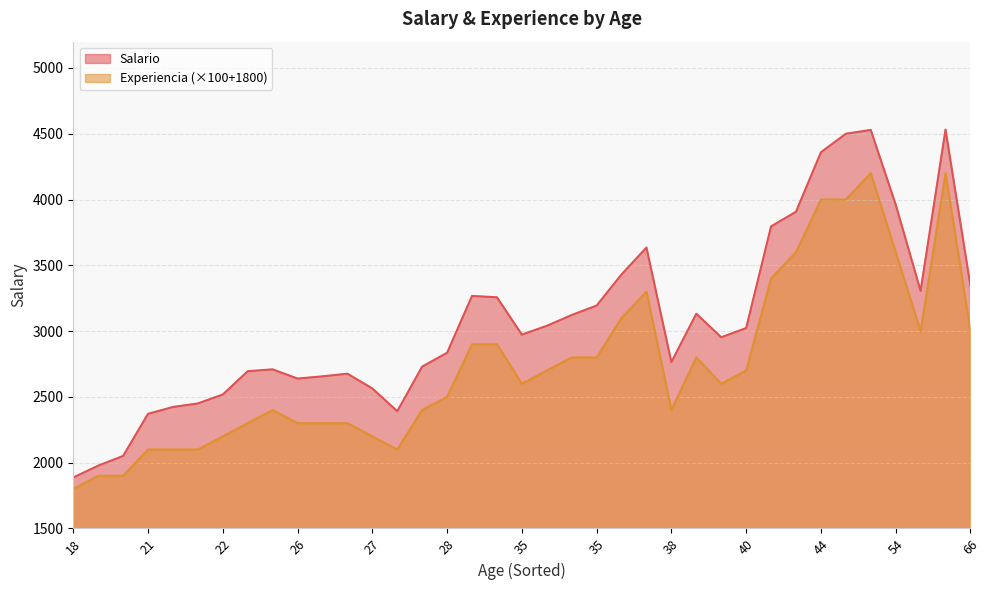

True or false: Salario and Experiencia cross at least once.

False